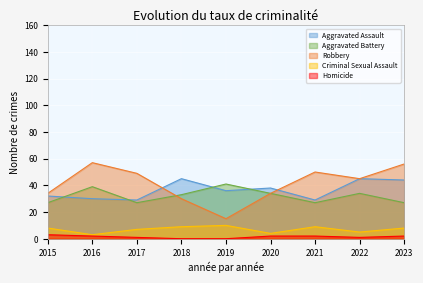

Rank the series by their maximum value, from lowest to highest.

Homicide, Criminal Sexual Assault, Aggravated Battery, Aggravated Assault, Robbery